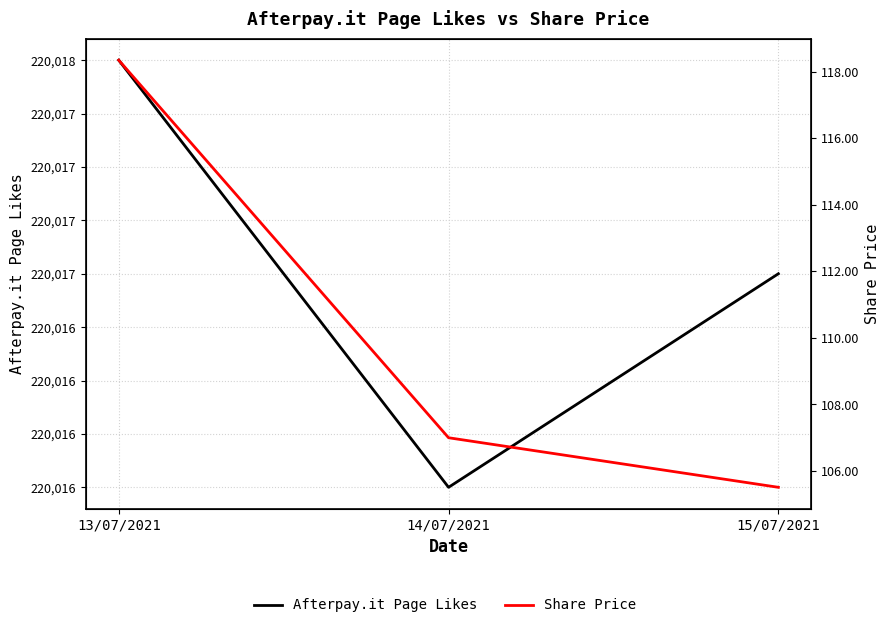

What is the maximum value shown in the chart?

220018.0